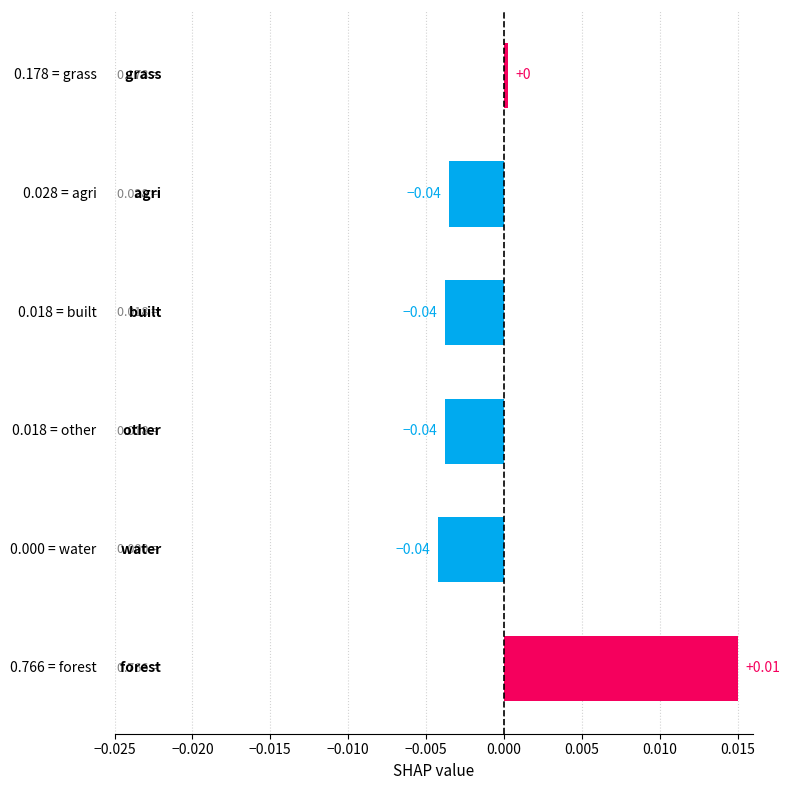

Rank the categories by value from highest to lowest.

forest, grass, agri, other, built, water